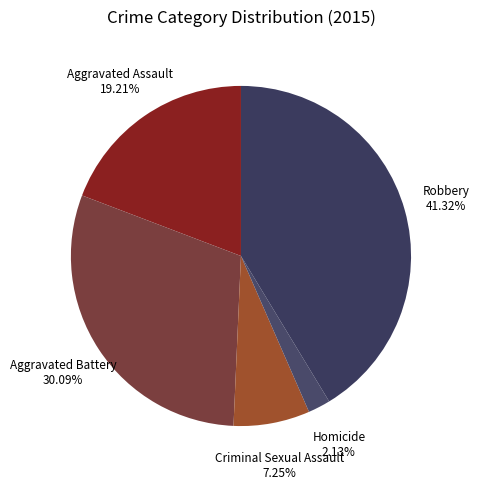

To the nearest percent, what is the difference between the Robbery and Aggravated Battery slice percentages?

11%